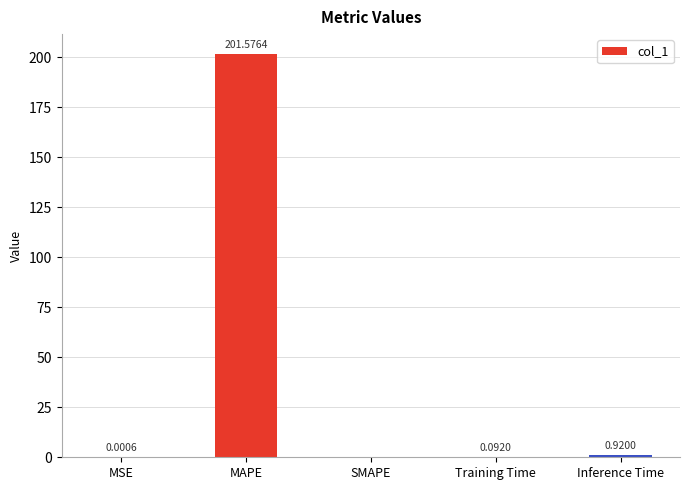

Which label corresponds to the largest value in the chart?

MAPE